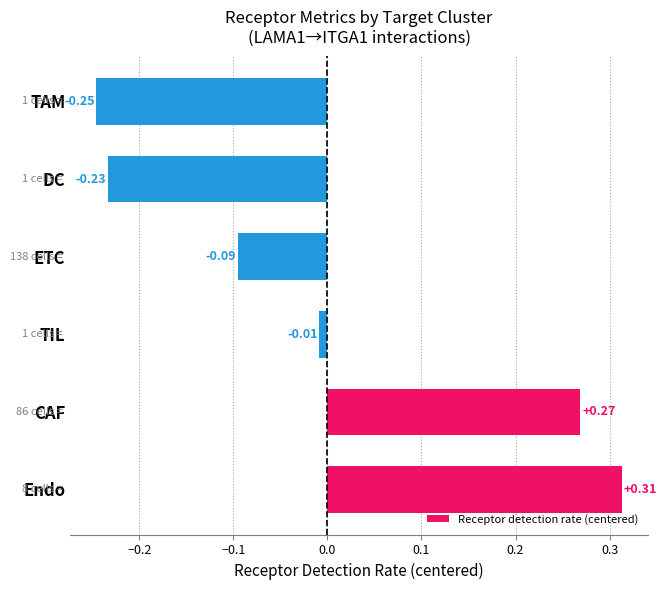

Which label corresponds to the largest value in the chart?

Endo